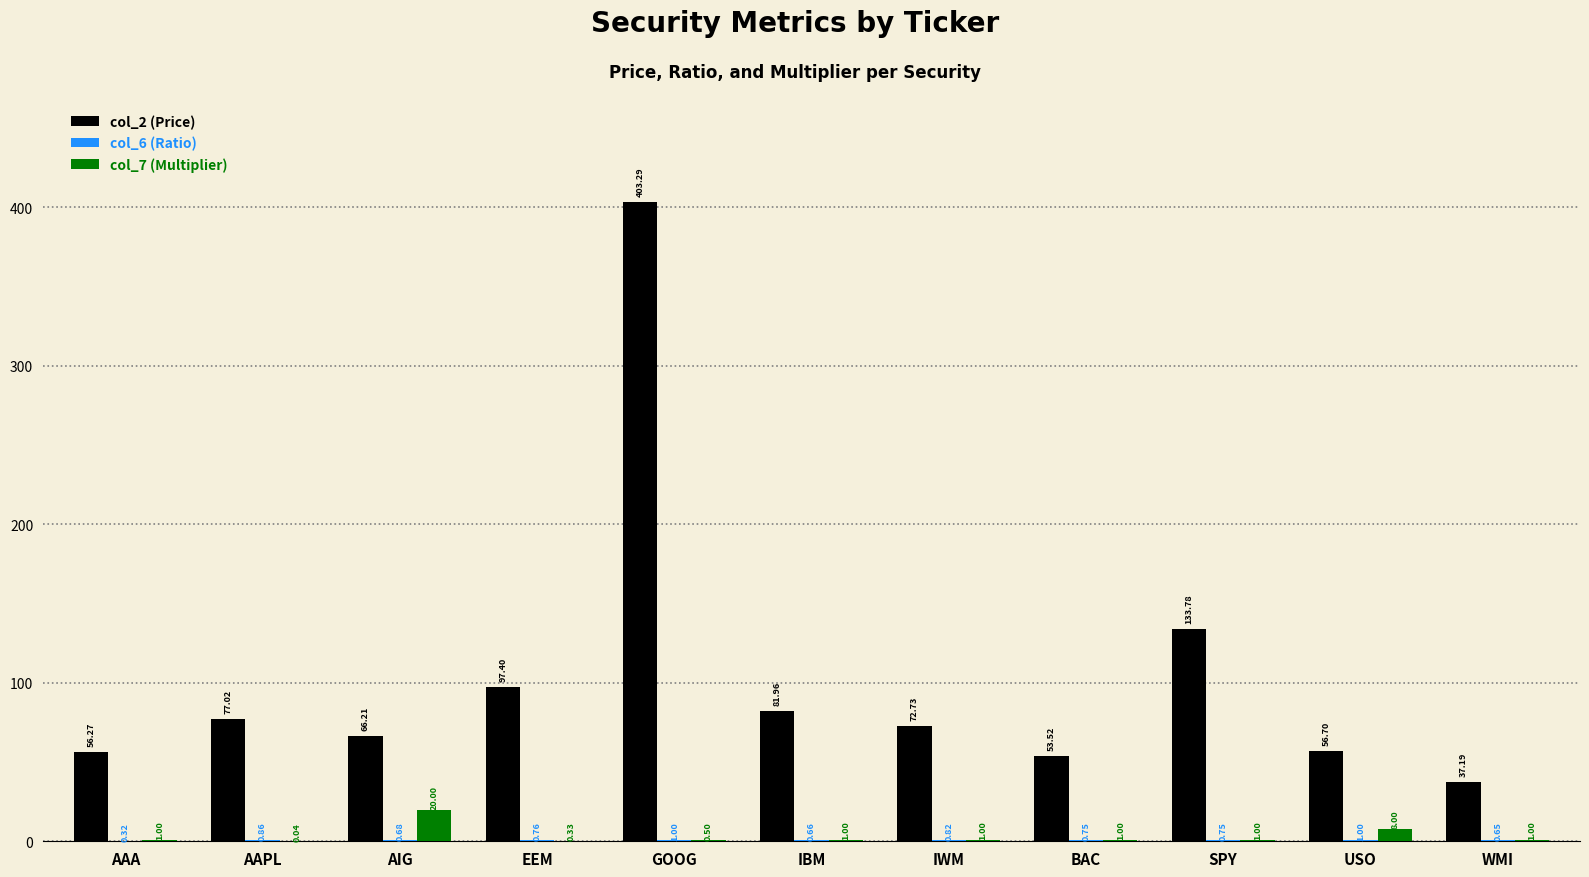

How many groups of bars are there?

11